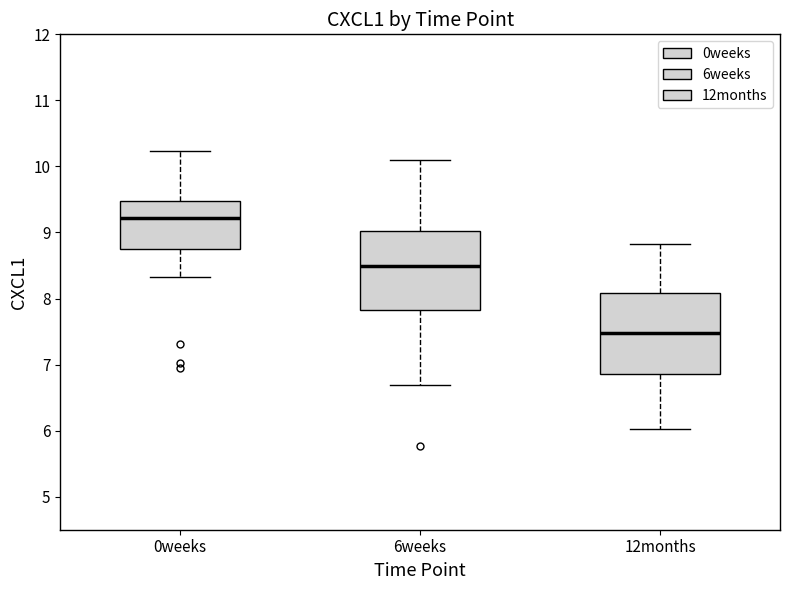

Where does the median line of the box for 6weeks sit on the y-axis? The values are not printed on the chart, so give them approximately, as read against the axis.

8.5